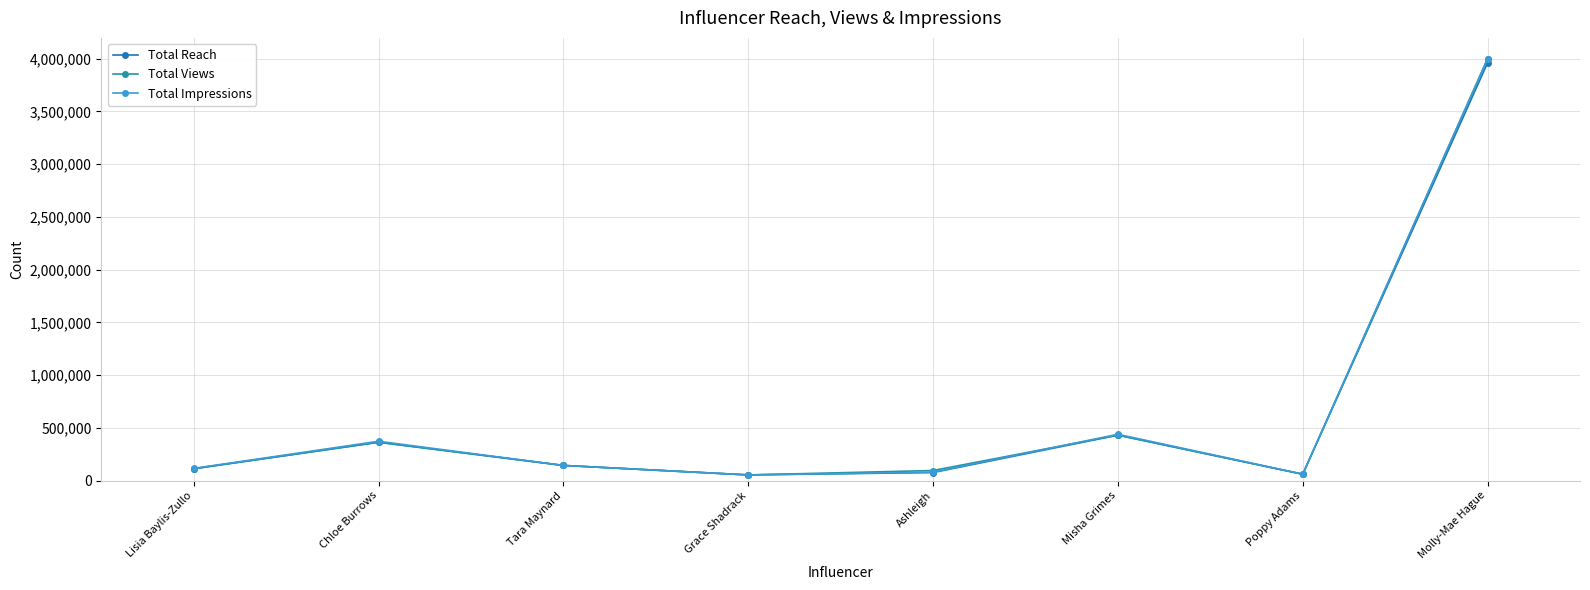

Rank the series at Ashleigh from highest to lowest value.

Total Views, Total Impressions, Total Reach